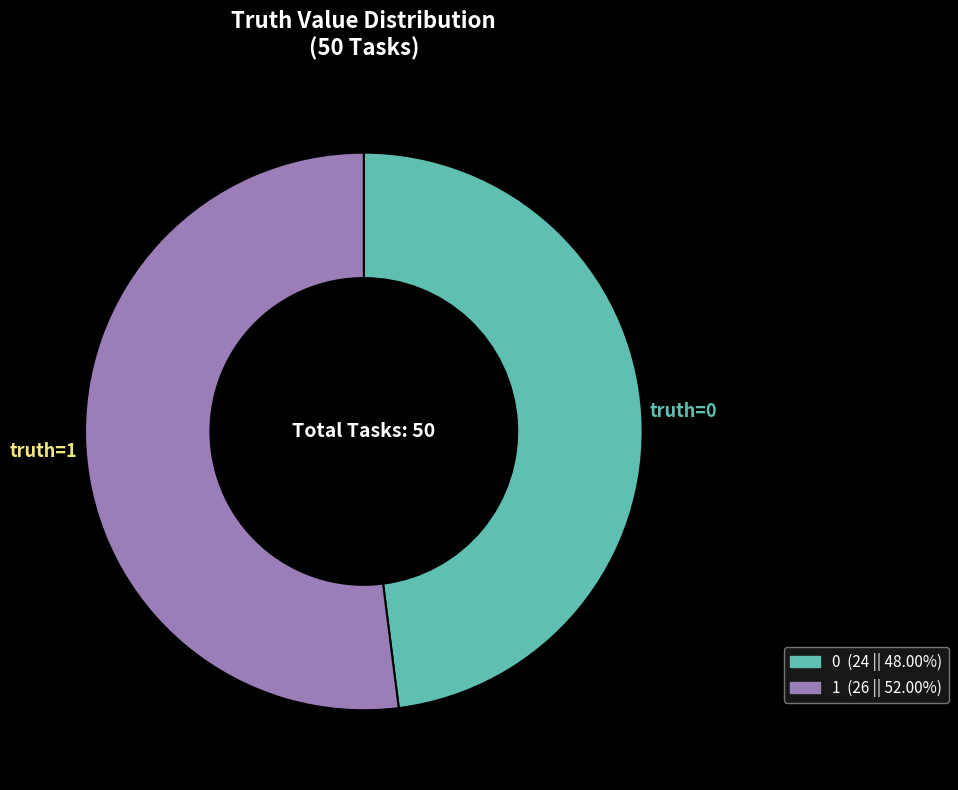

Which category accounts for the majority?

1